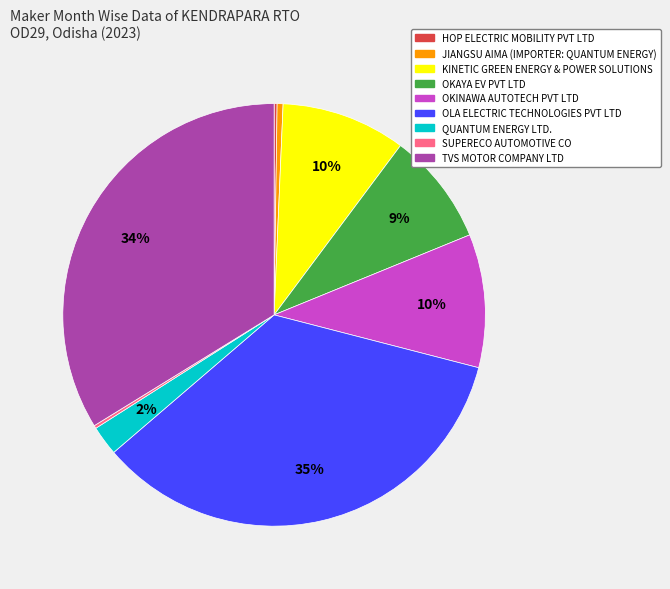

Combined, do TVS MOTOR COMPANY LTD and OLA ELECTRIC TECHNOLOGIES PVT LTD account for over 50%?

Yes